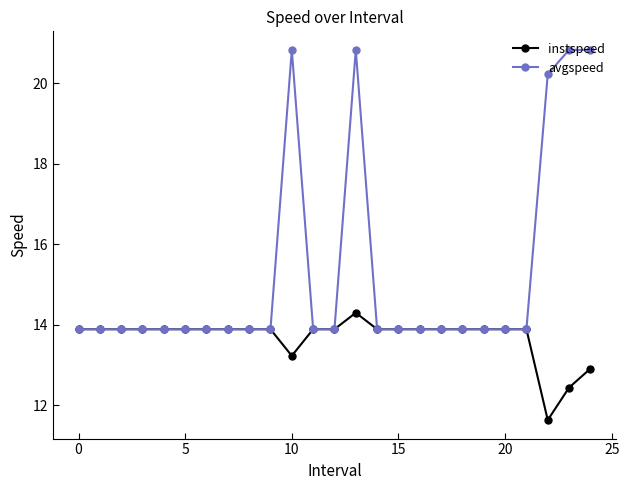

What is the smallest value displayed?

11.6